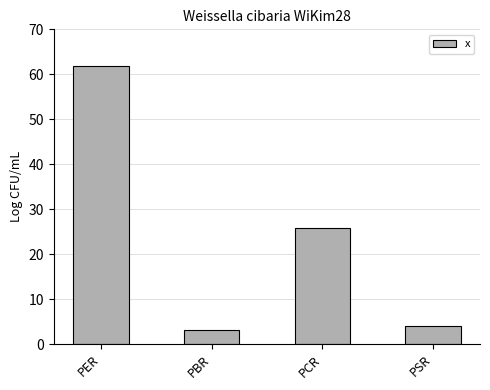

What is the label of the 3rd bar from the left?

PCR